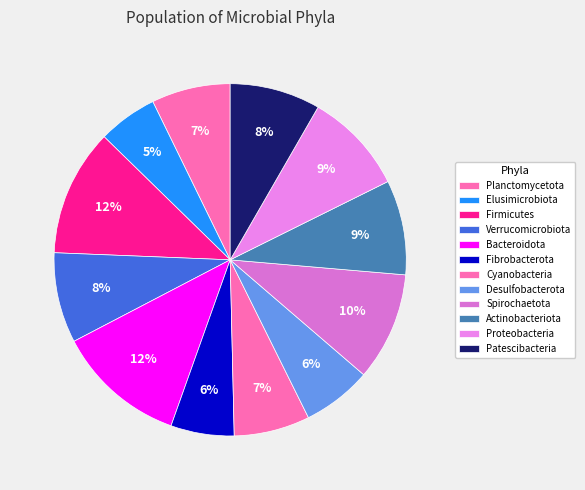

What is the change in value from Fibrobacterota to Actinobacteriota?

+1.4